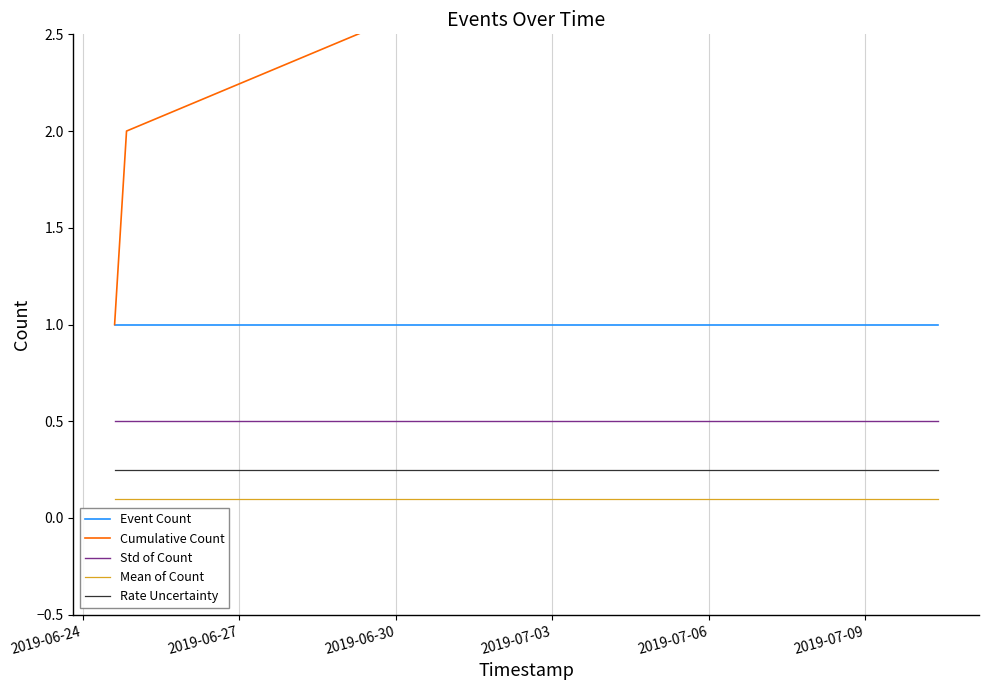

How many categories are shown in the chart?

4